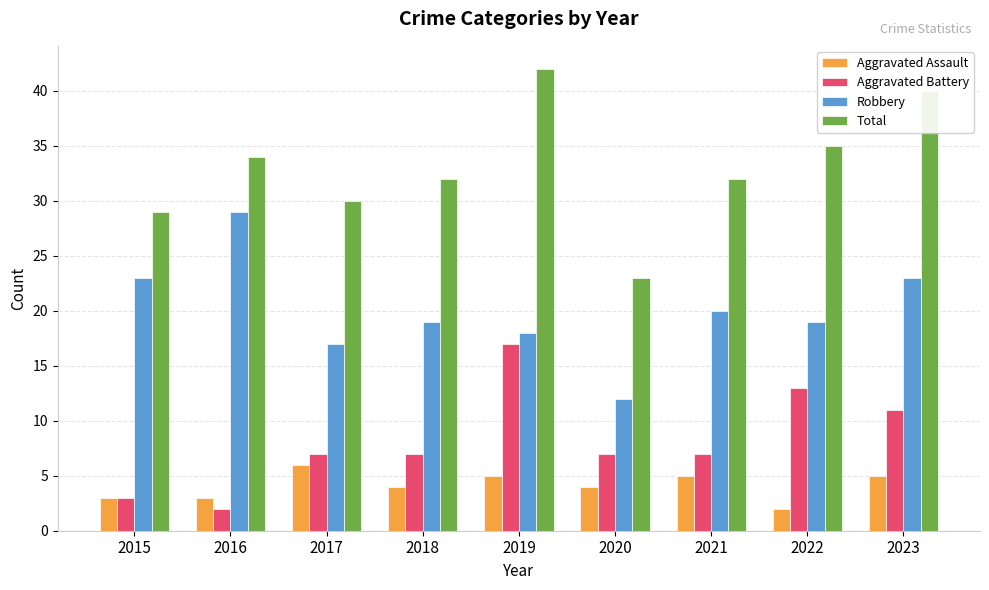

What is the value of the Total bar at the 2nd from the left?

34